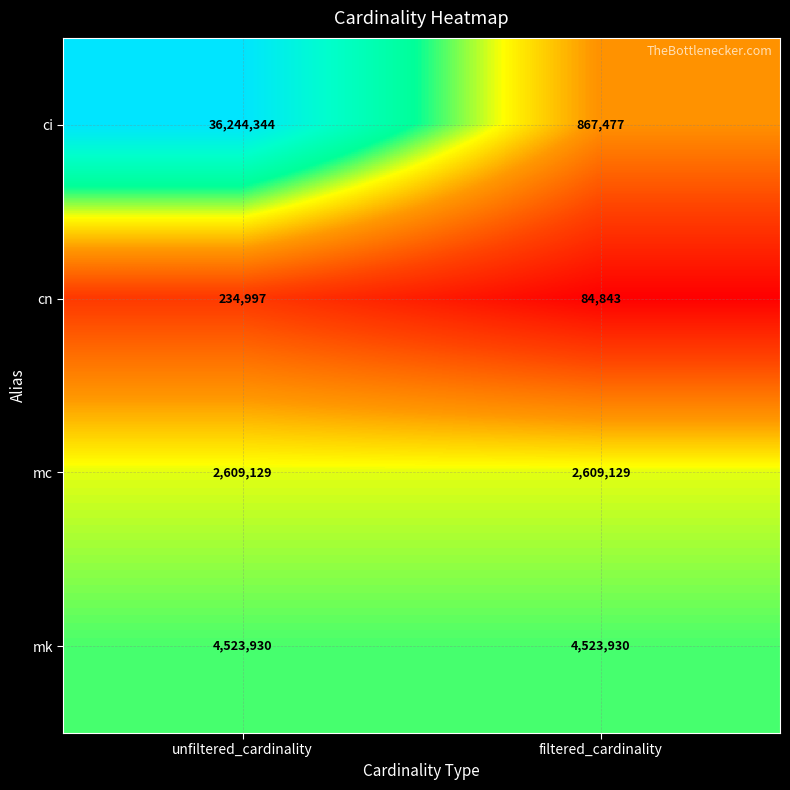

What is the total value across all series at filtered_cardinality?

8085379